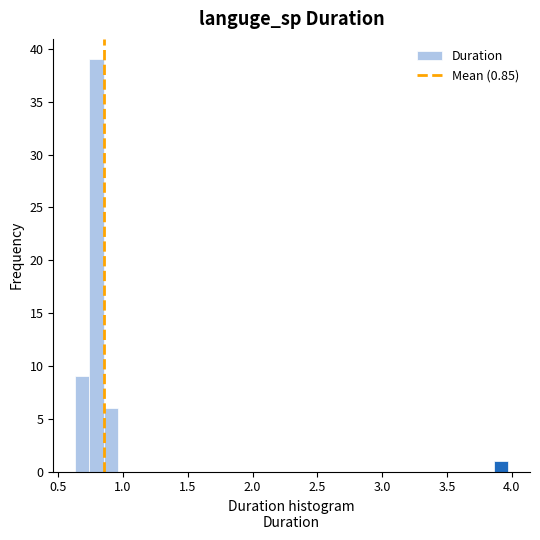

Read against the x-axis, roughly where is the centre of the tallest bar?

0.80